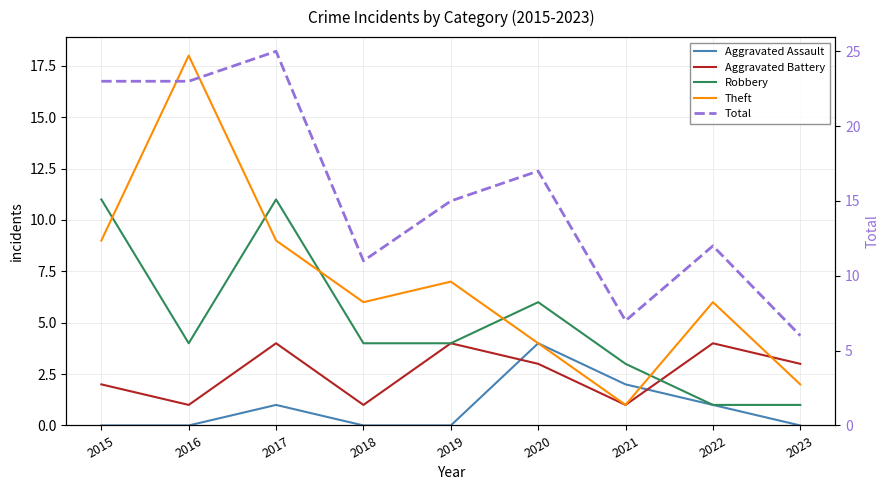

True or false: Robbery has a value of 2 at 2020.

False